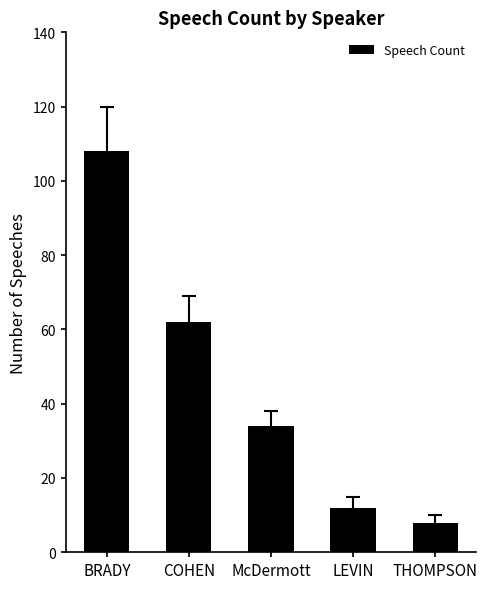

Where does the data first go above 34?

BRADY